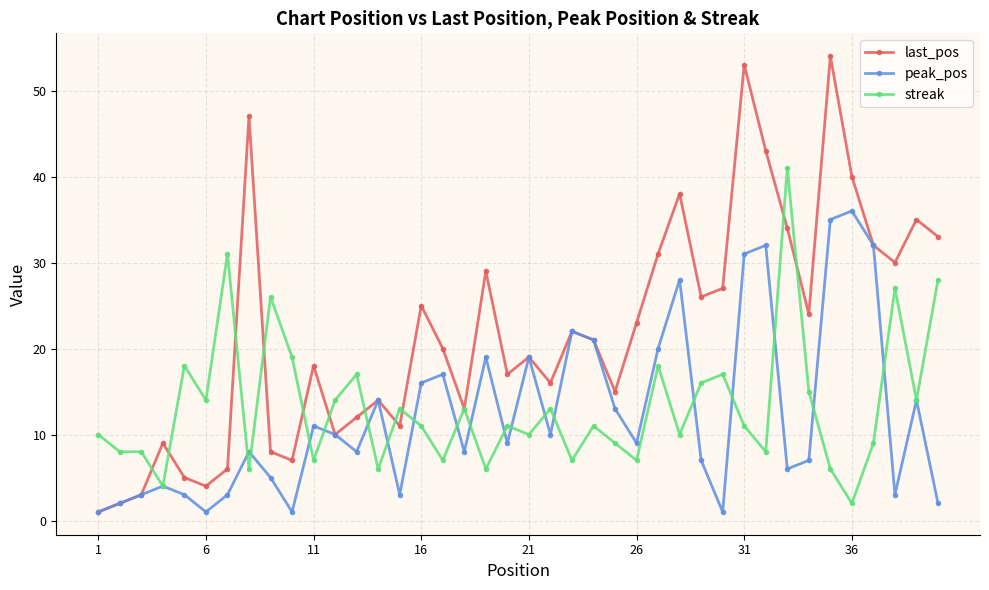

True or false: peak_pos has more than 1 interior local peaks.

True